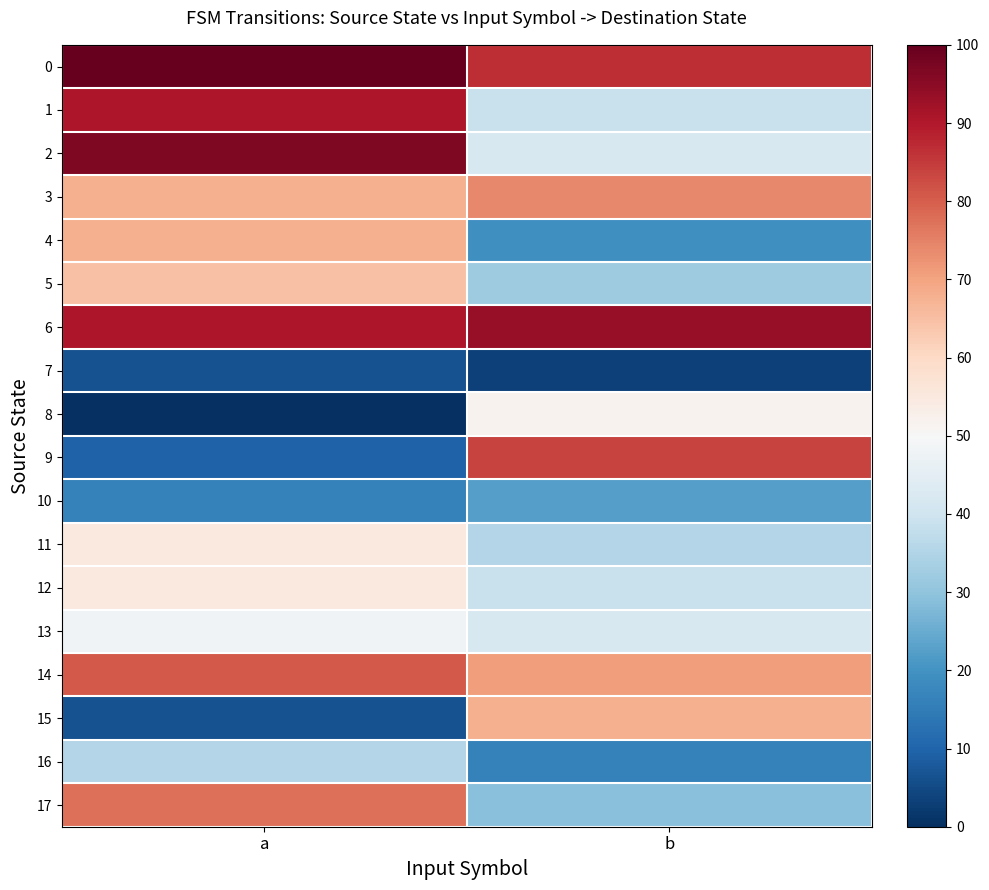

At how many categories does at least one series exceed 45?

2